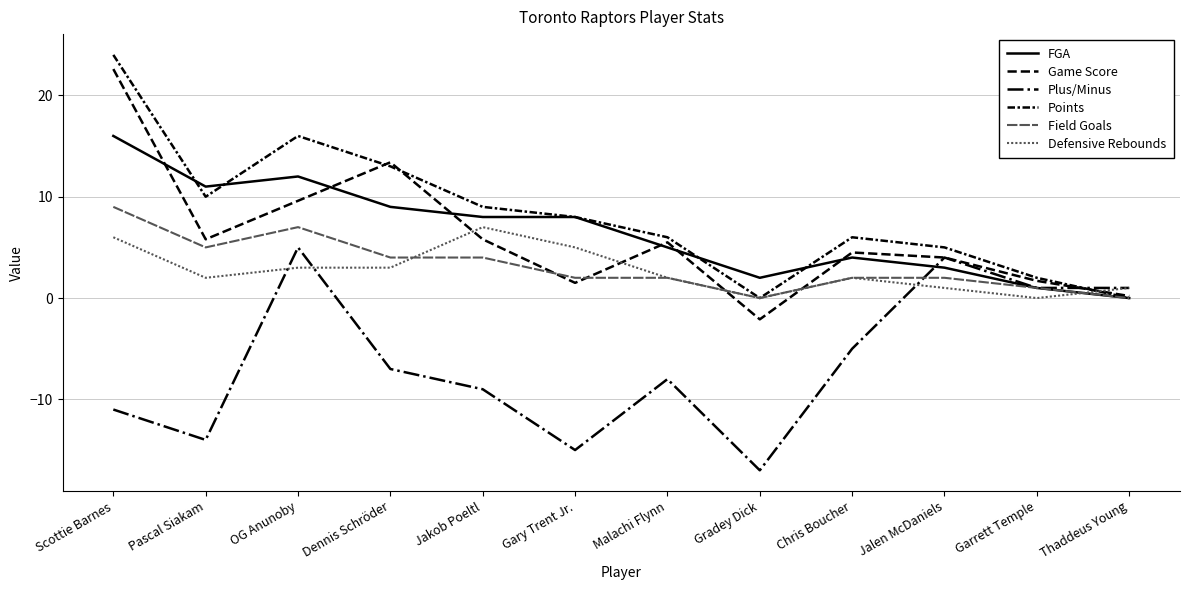

How many lines are shown in the chart?

6